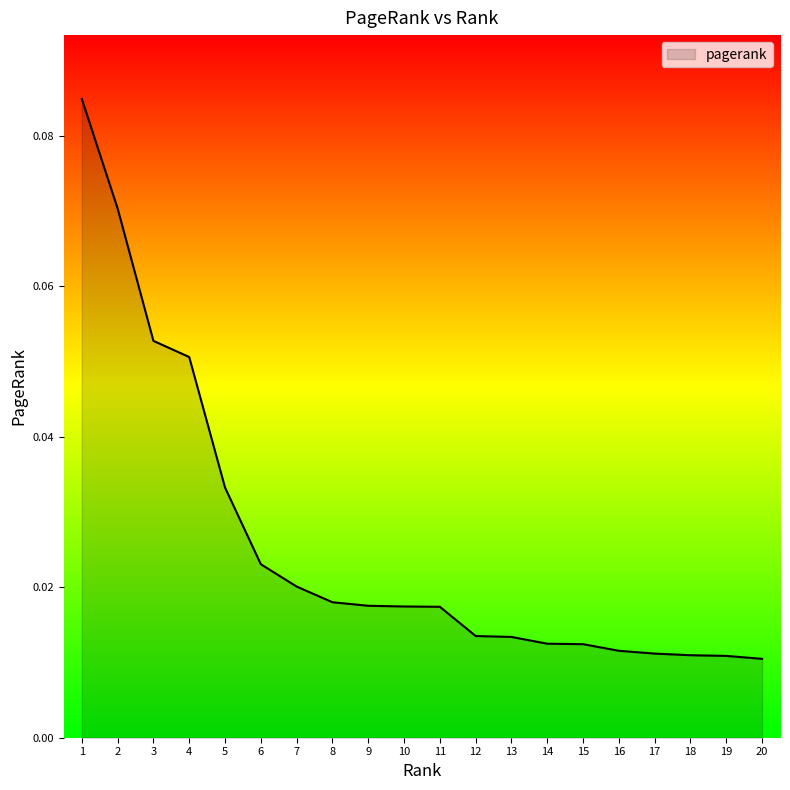

Reading left to right, transcribe all the data shown in this chart.

1=0.1	2=0.1	3=0.1	4=0.1	5=0.0	6=0.0	7=0.0	8=0.0	9=0.0	10=0.0	11=0.0	12=0.0	13=0.0	14=0.0	15=0.0	16=0.0	17=0.0	18=0.0	19=0.0	20=0.0